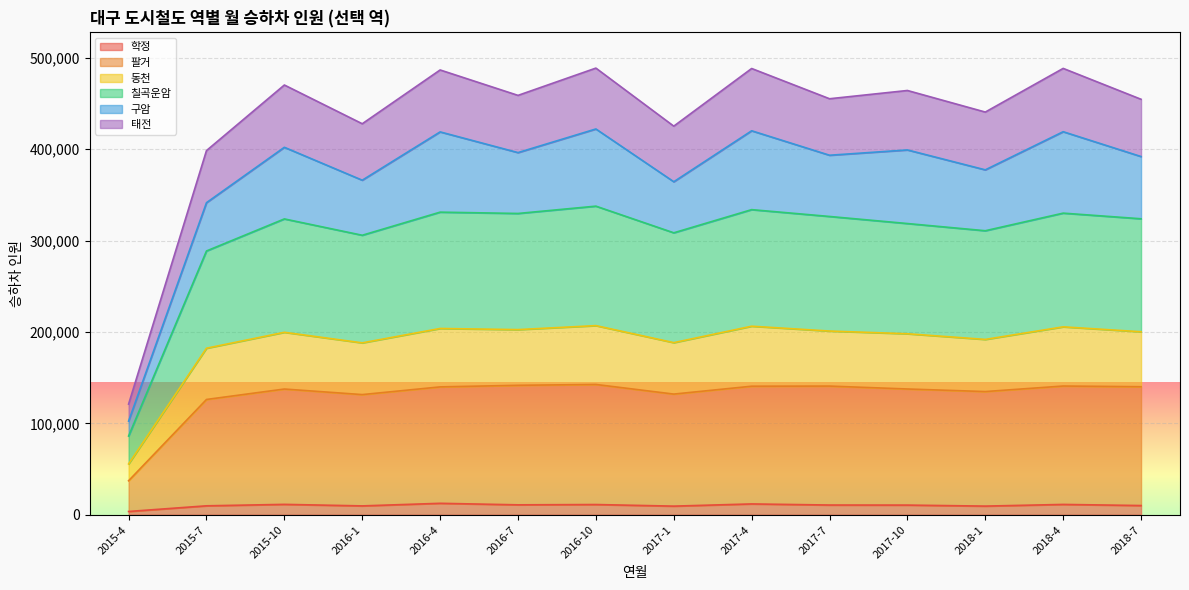

True or false: 동천 and 칠곡운암 intersect in this chart.

False